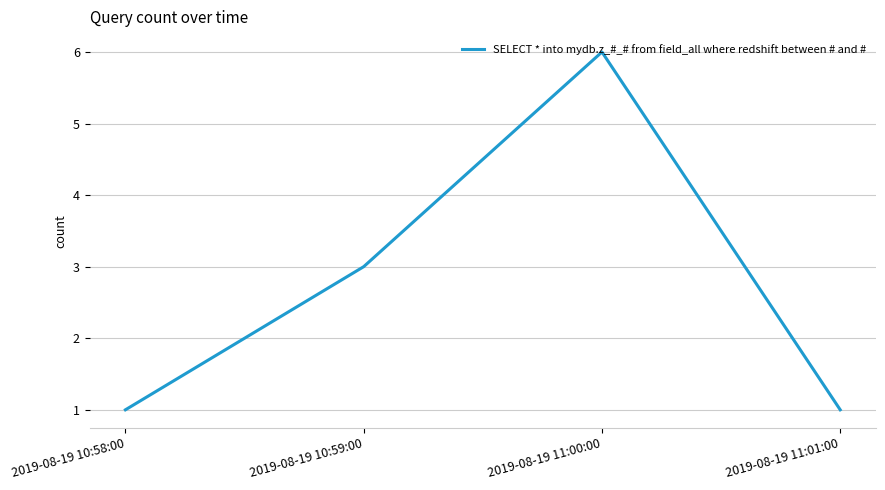

What position from the left is 2019-08-19 10:58:00?

1